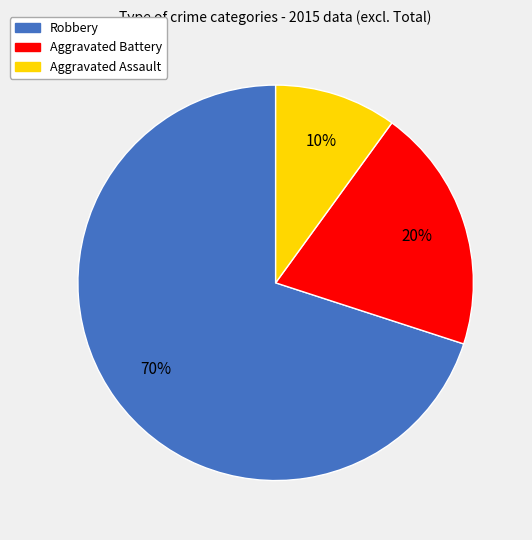

The Aggravated Assault slice represents 1% of the pie. True or false?

False